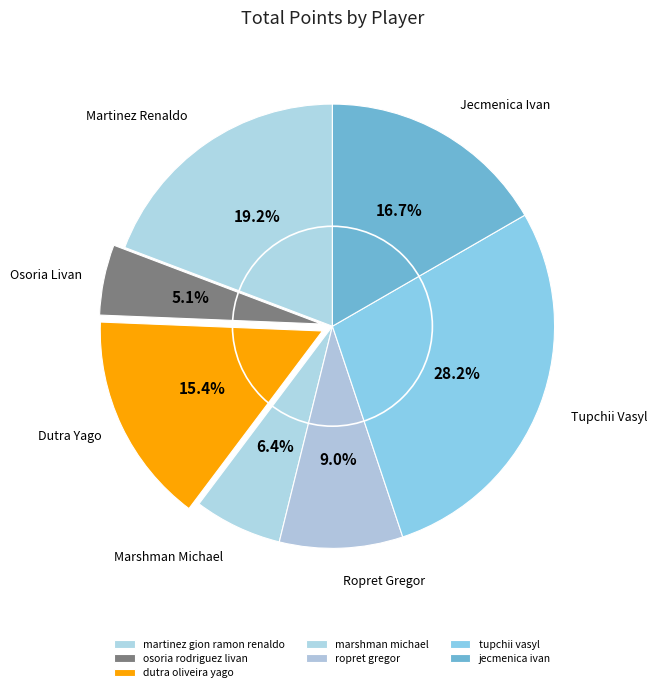

How many slices are in this pie chart?

7